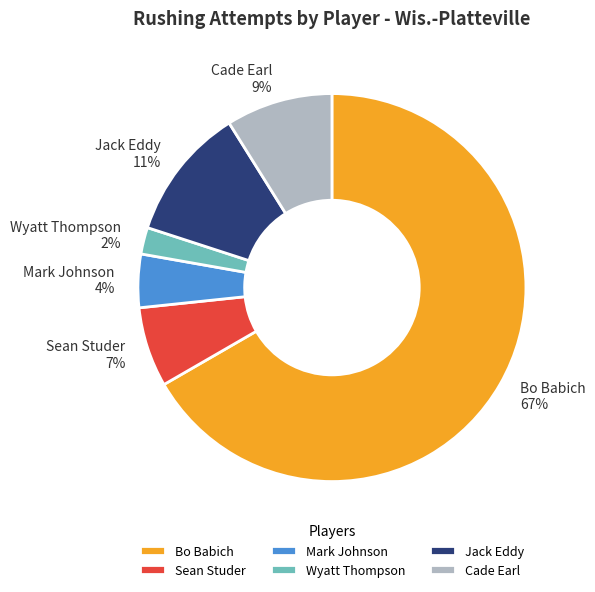

The Wyatt Thompson slice represents 2% of the pie. True or false?

True